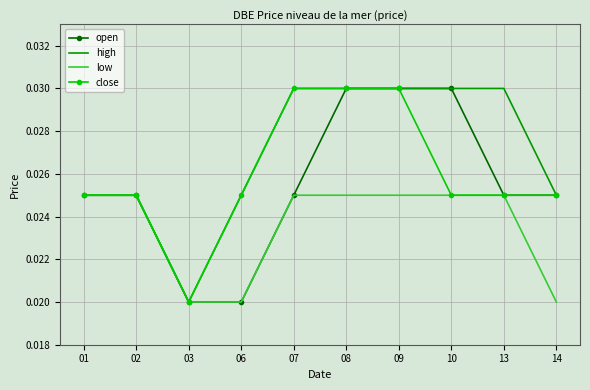

At which label is close closest to 0?

03